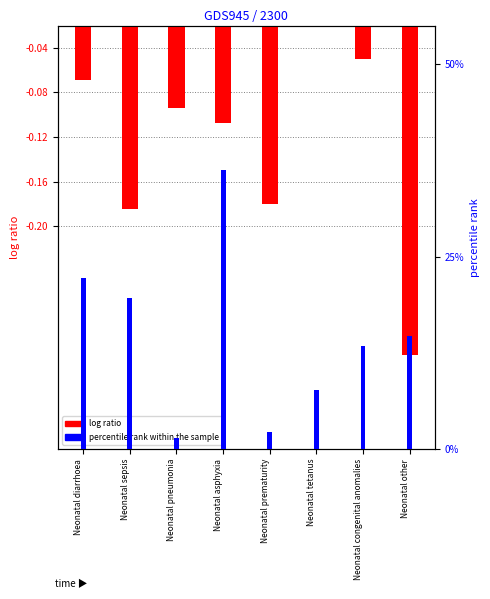

What is the difference between the log ratio values at Neonatal prematurity and Neonatal pneumonia?

0.1